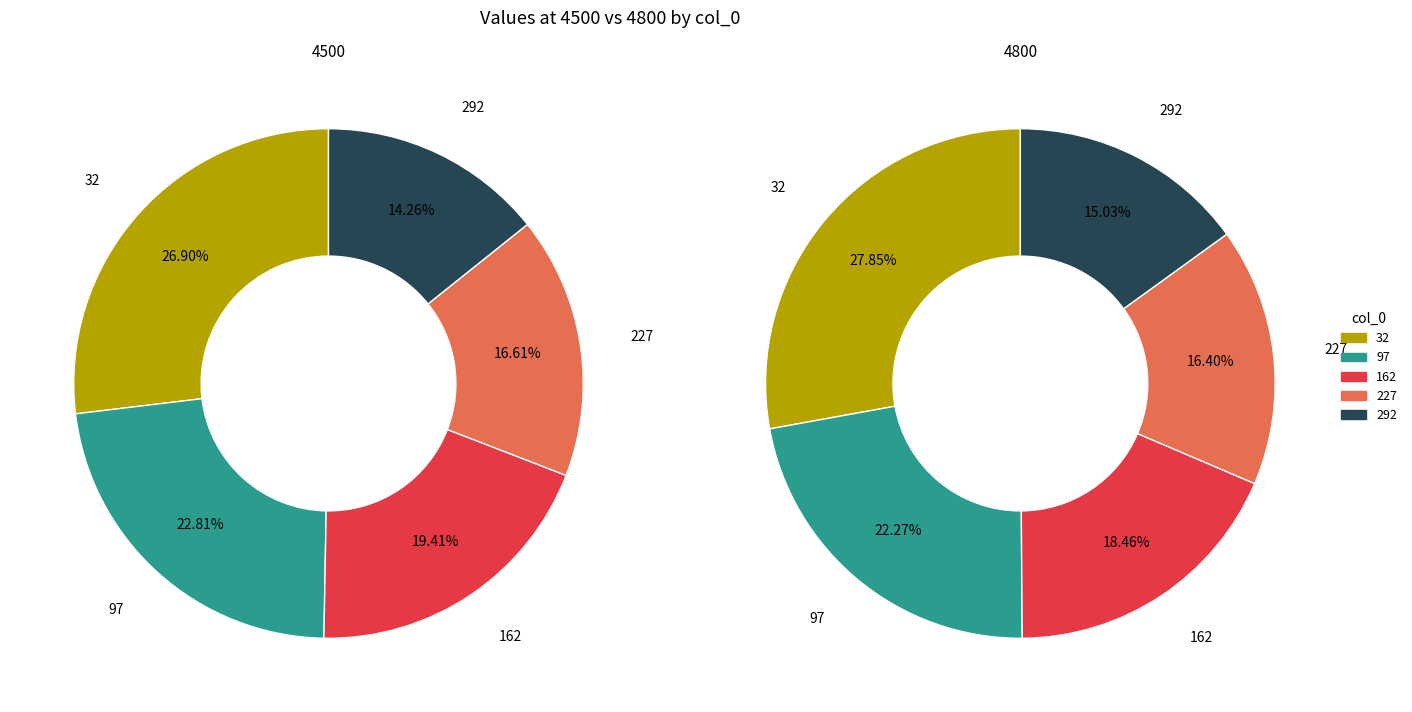

What is the difference between the highest and lowest values at 292?

0.2